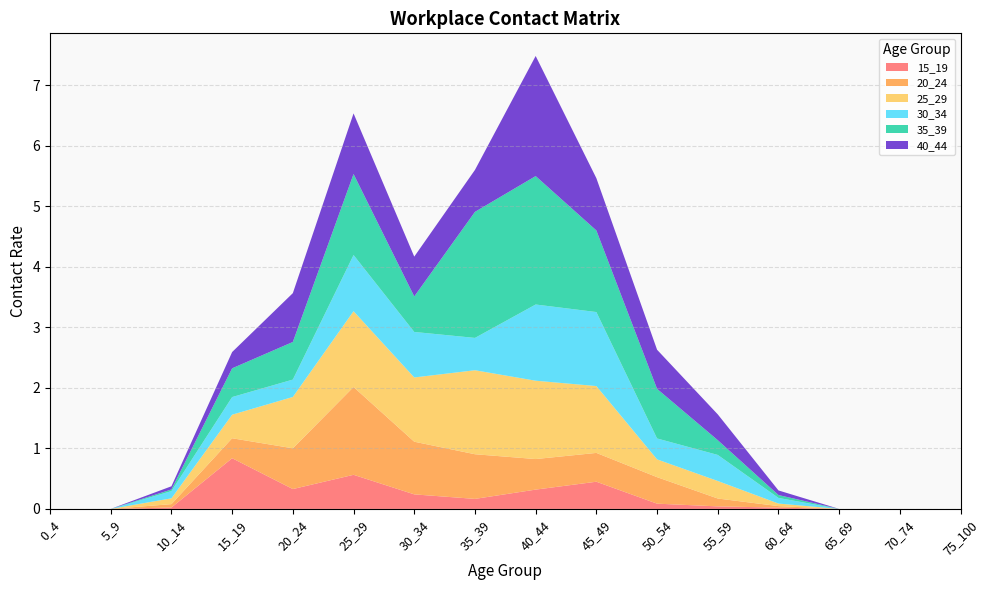

Reading left to right, transcribe all the data shown in this chart.

15_19: 0.0	0.0	0.0	0.8	0.3	0.6	0.2	0.2	0.3	0.4	0.1	0.0	0.0	0.0	0.0	0.0
20_24: 0.0	0.0	0.1	0.3	0.7	1.5	0.9	0.7	0.5	0.5	0.4	0.1	0.0	0.0	0.0	0.0
25_29: 0.0	0.0	0.1	0.4	0.8	1.3	1.1	1.4	1.3	1.1	0.3	0.3	0.0	0.0	0.0	0.0
30_34: 0.0	0.0	0.1	0.3	0.3	0.9	0.8	0.5	1.3	1.2	0.3	0.4	0.1	0.0	0.0	0.0
35_39: 0.0	0.0	0.0	0.5	0.6	1.3	0.6	2.1	2.1	1.3	0.8	0.2	0.0	0.0	0.0	0.0
40_44: 0.0	0.0	0.1	0.3	0.8	1.0	0.7	0.7	2.0	0.9	0.6	0.4	0.1	0.0	0.0	0.0